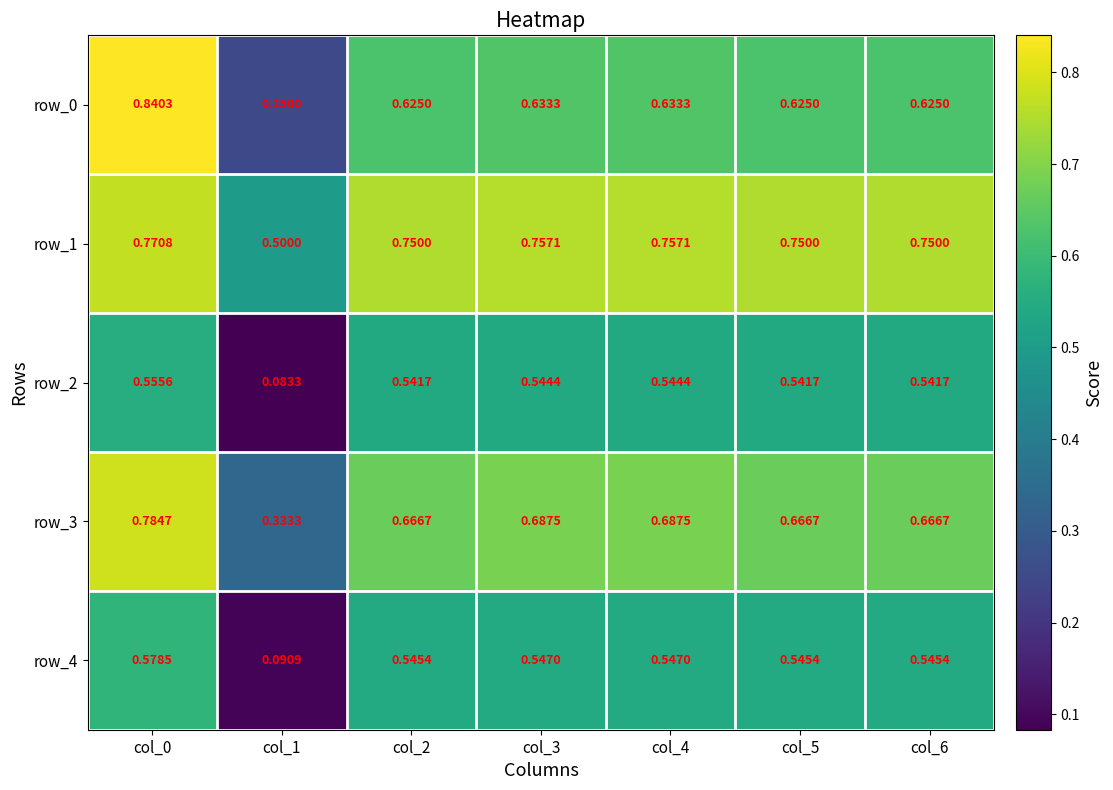

Which series has the largest range (max minus min)?

row_0